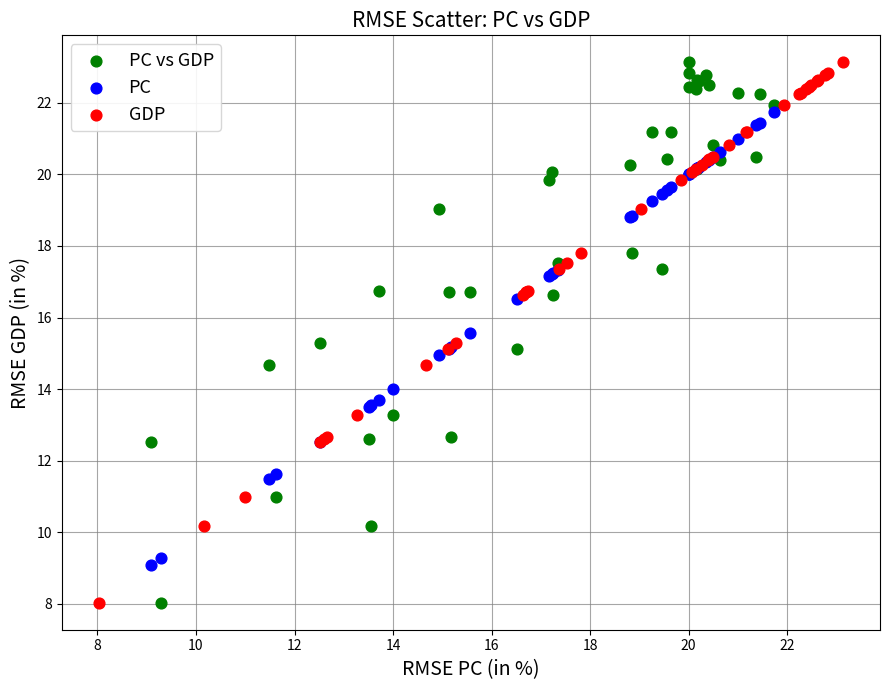

What are all the series names shown in the legend?

PC vs GDP, PC, GDP